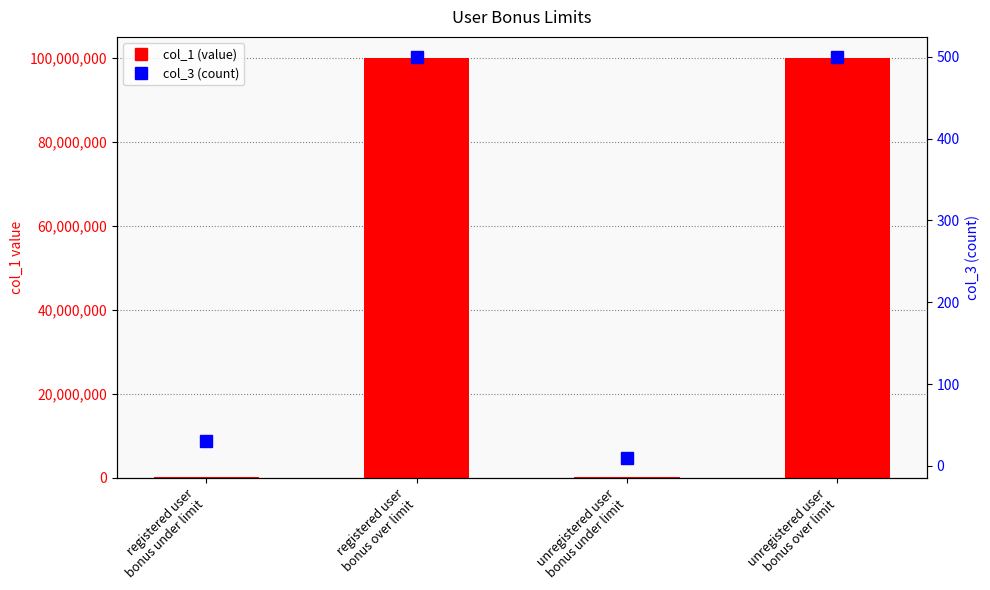

Reading left to right, what are all the values shown in this chart?

col_1 (value): registered user
bonus under limit=100060	registered user
bonus over limit=100000060	unregistered user
bonus under limit=100060	unregistered user
bonus over limit=100000060
col_3 (count): registered user
bonus under limit=30	registered user
bonus over limit=500	unregistered user
bonus under limit=10	unregistered user
bonus over limit=500